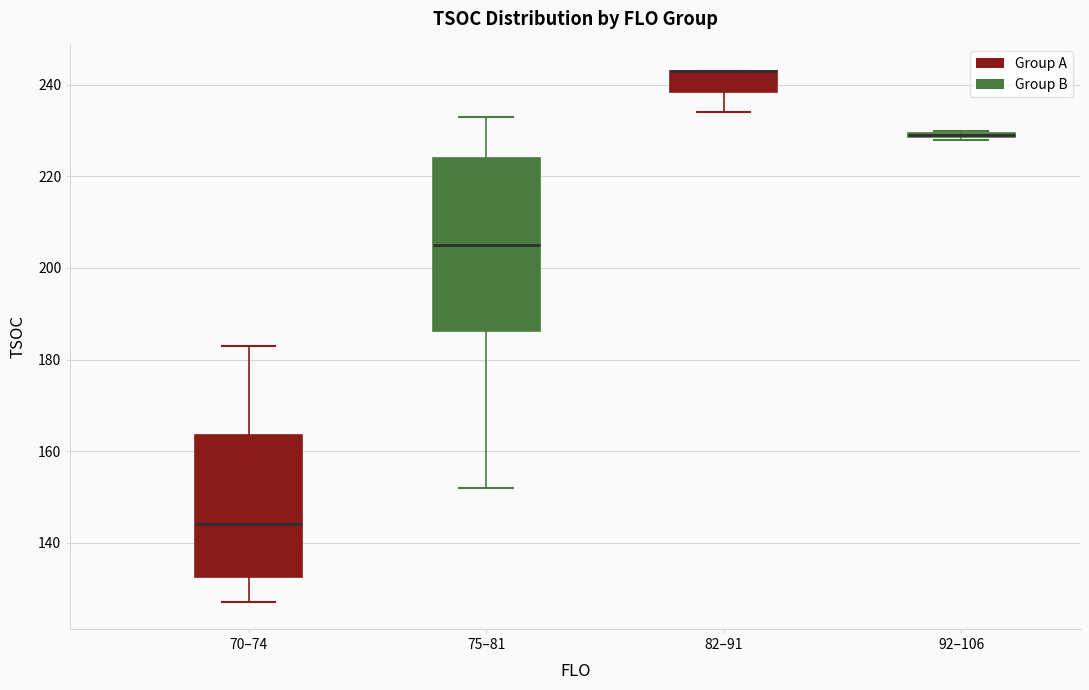

Where is the lower edge of the box for 82–91 on the y-axis? The values are not printed on the chart, so give them approximately, as read against the axis.

238